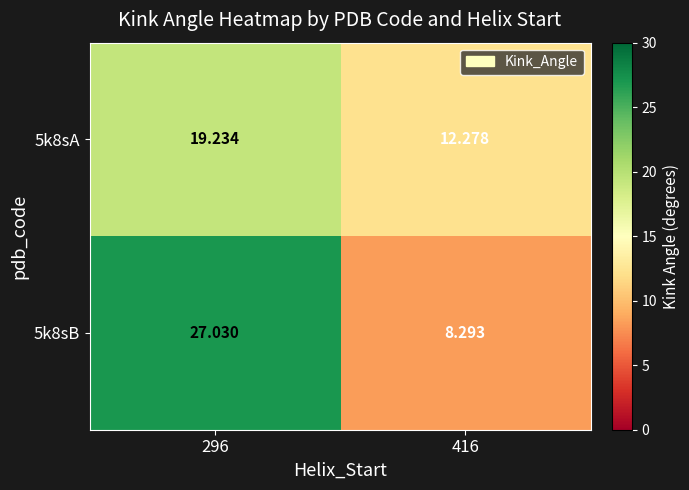

Is the value of 5k8sB at 416 greater than the value of 5k8sA at 416?

No